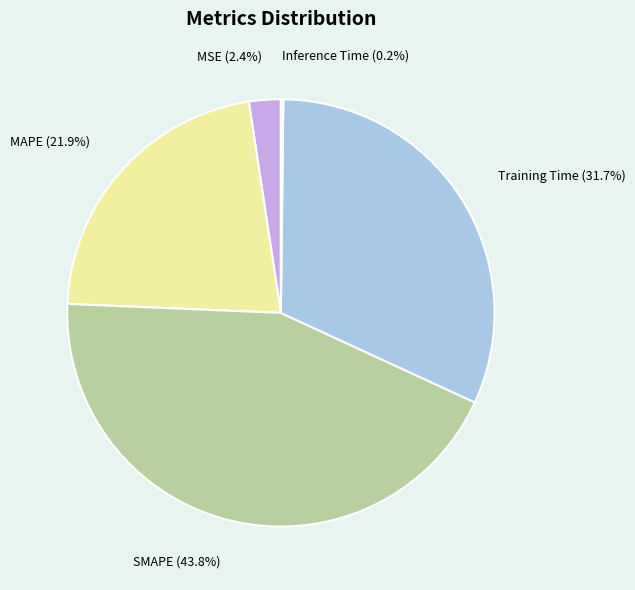

Which slice is the largest?

SMAPE